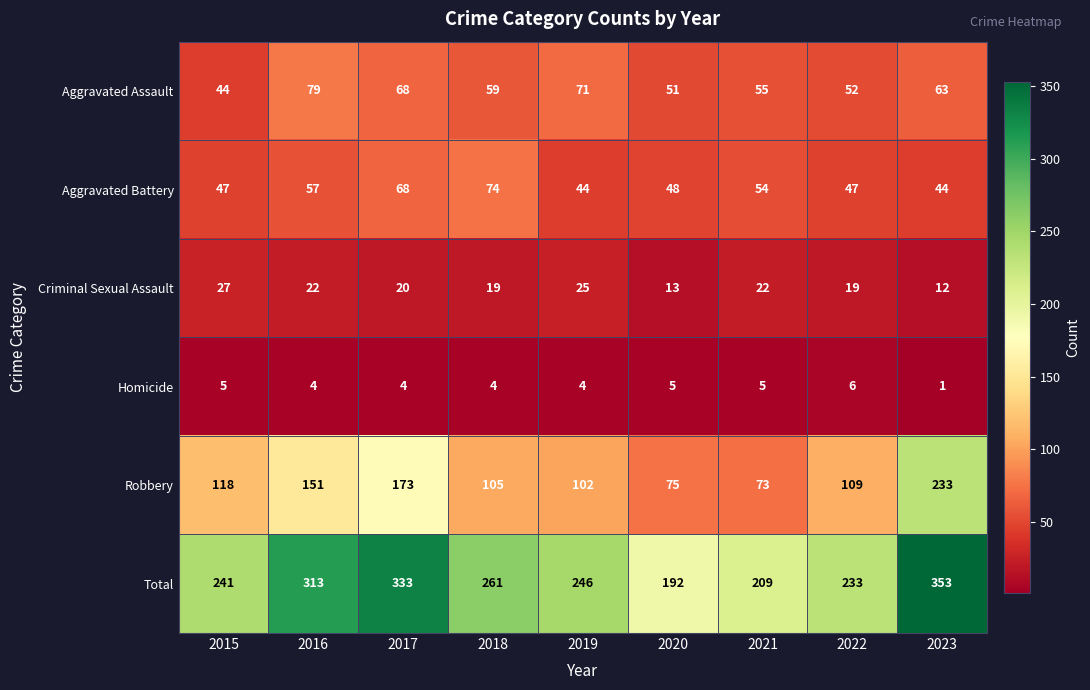

At how many categories does at least one series exceed 214?

7